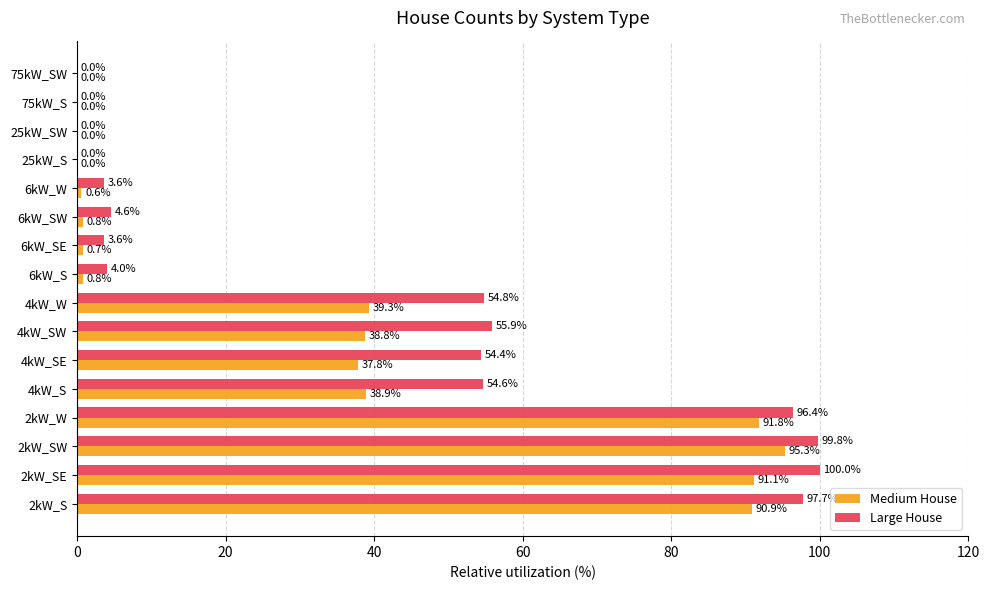

What is the sum of the Medium House values at 2kW_S and 2kW_SE?

182.0